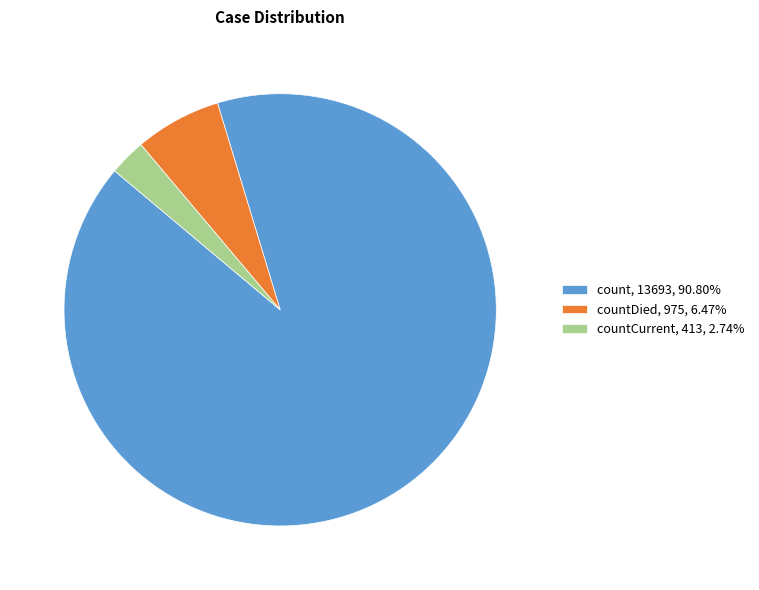

Approximately how many times larger is the value at countDied, 975, 6.47% compared to countCurrent, 413, 2.74%?

2.4